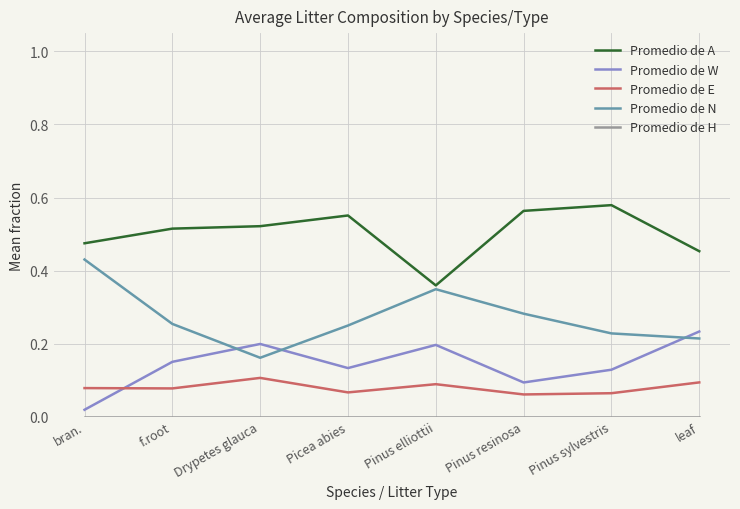

True or false: Promedio de W and Promedio de A intersect in this chart.

False